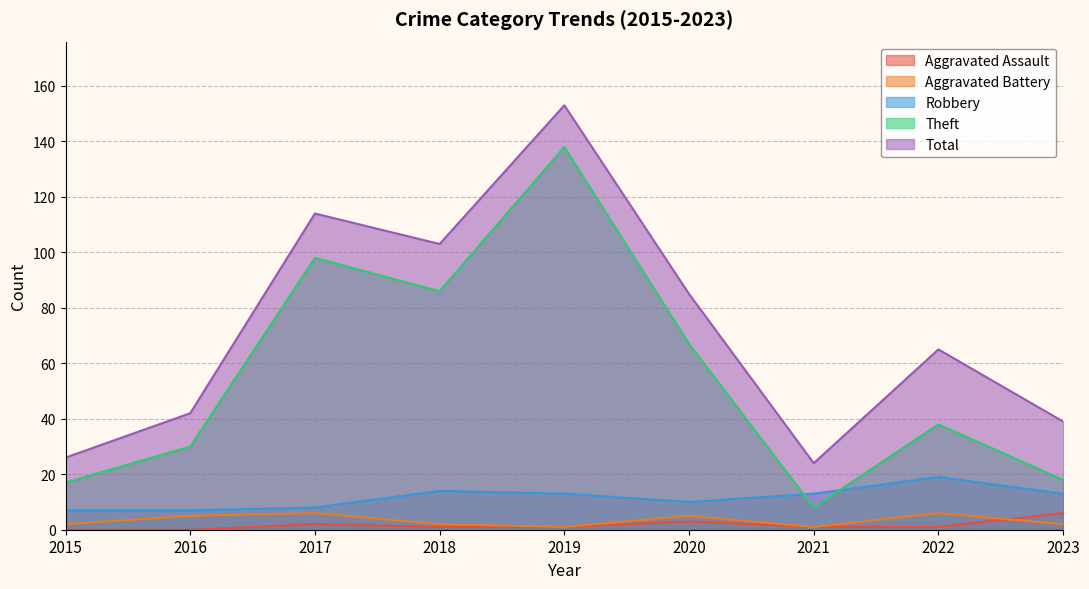

How many interior local peaks does the Theft series have?

3